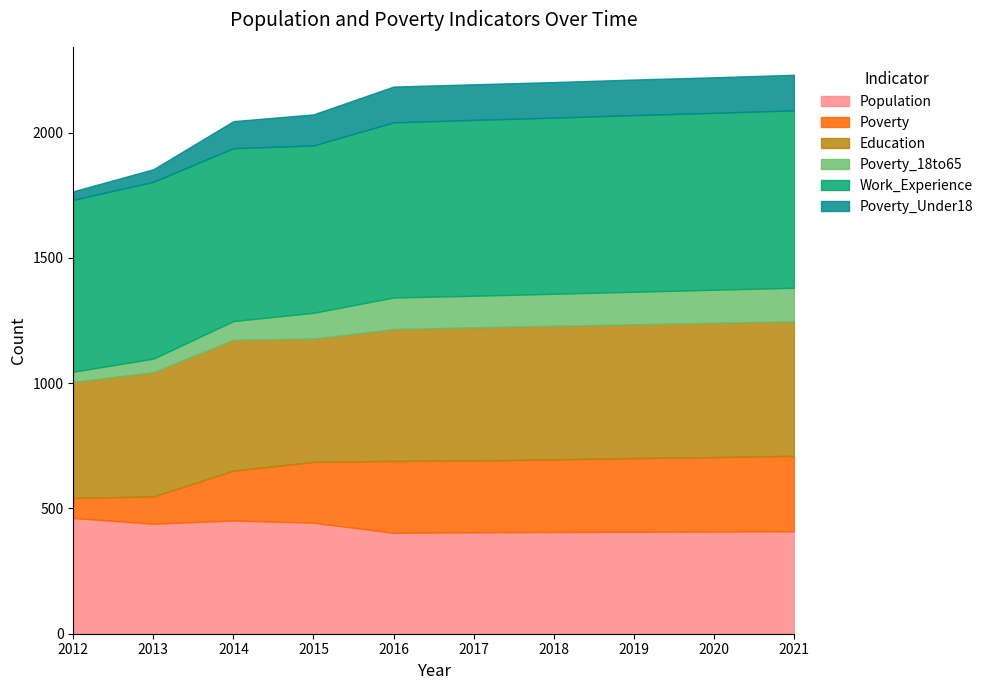

Reading left to right, extract all data points from this chart.

Population: 462	439	452	443	403	405	406	407	408	409
Poverty: 80	109	199	243	287	286	290	294	297	301
Education: 463	496	522	492	526	532	533	534	536	537
Poverty_18to65: 41	54	75	103	126	126	128	130	132	134
Work_Experience: 686	706	690	668	699	702	703	705	706	708
Poverty_Under18: 34	50	108	124	143	142	142	142	142	142